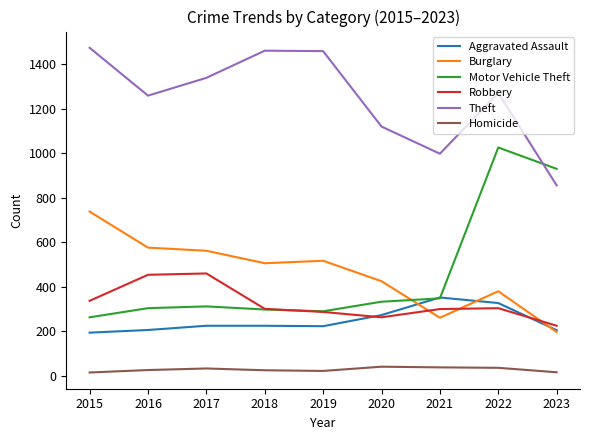

Is this an area chart (filled region under the line)?

No